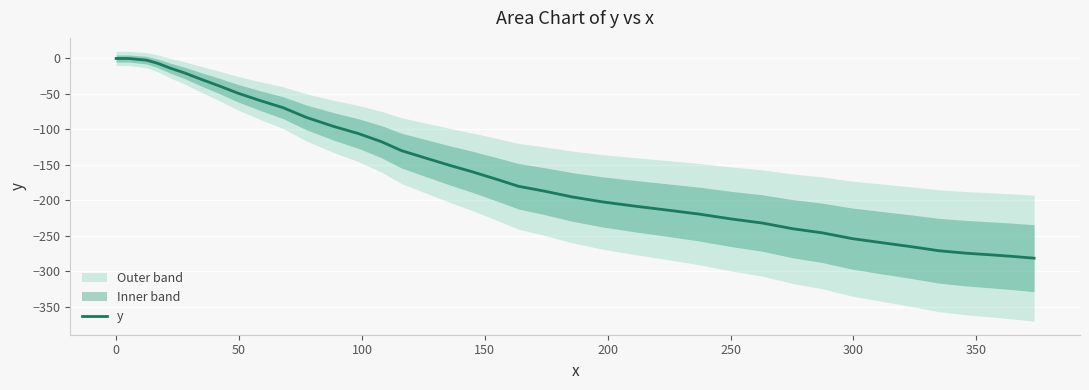

What is the lowest value of the y series?

-281.3